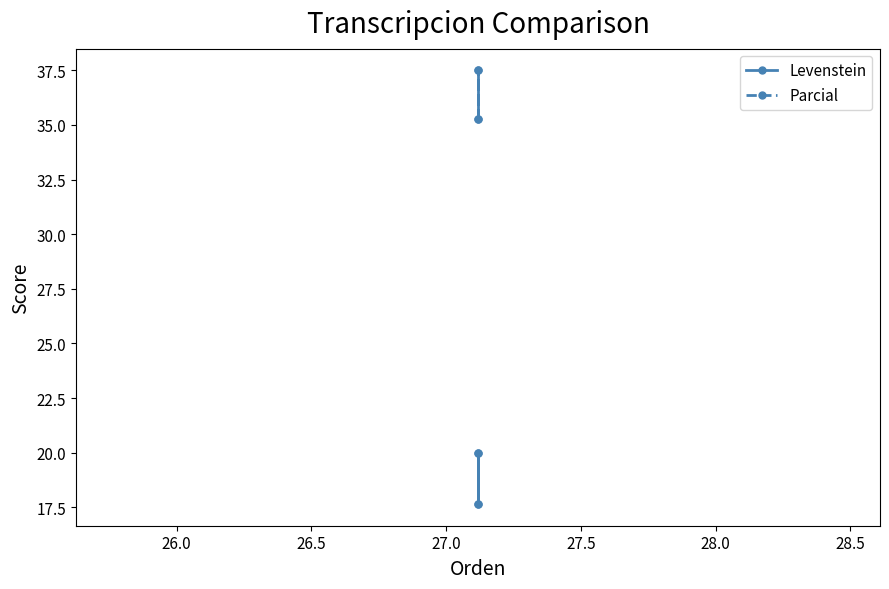

What is the difference between the second highest and minimum values in the Levenstein series?

2.4